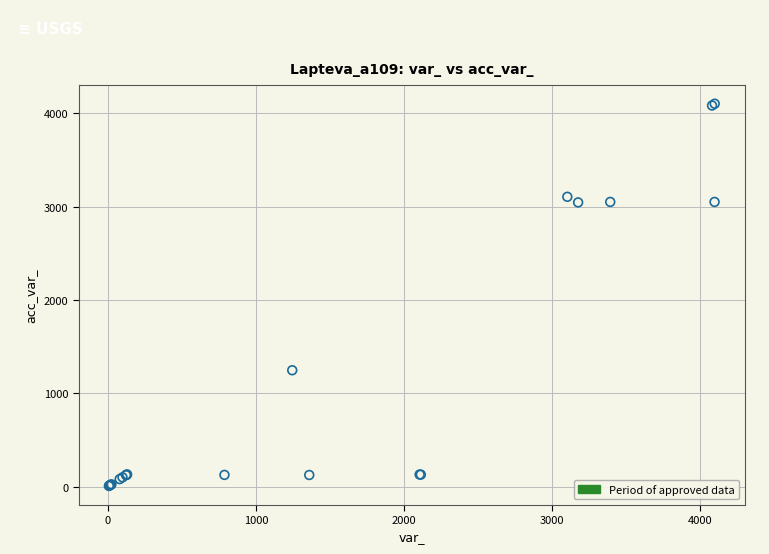

What Y value in the scatter plot is closest to 2054?

1246